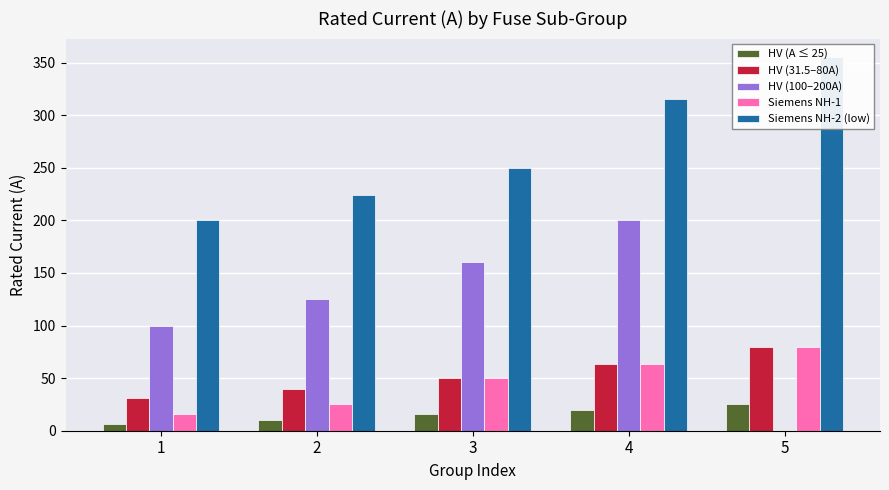

What value does the HV (100–200A) series have at 4?

200.0